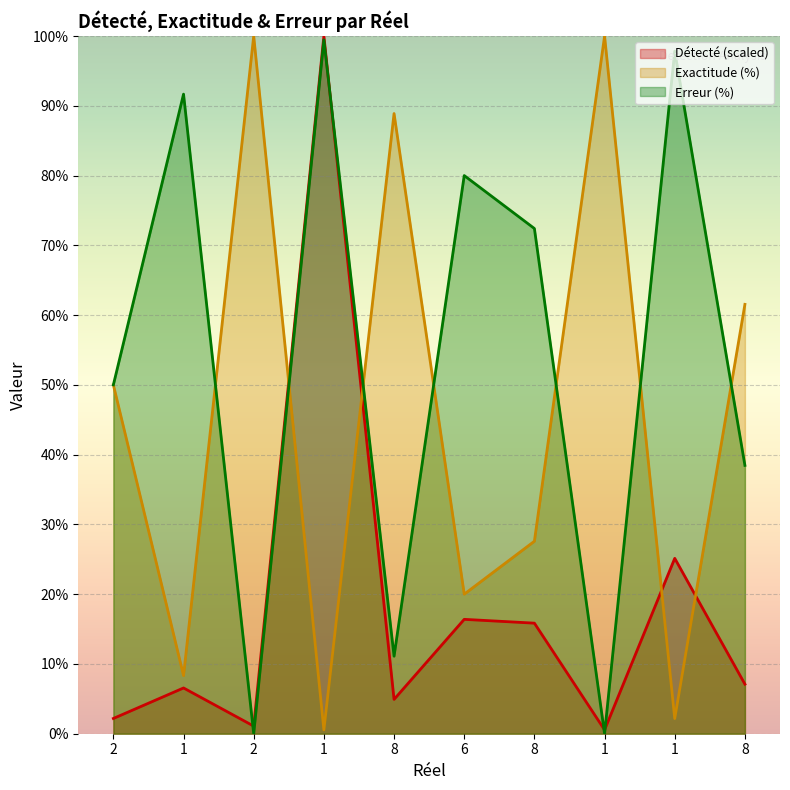

What is the label of the 4th point from the left?

1